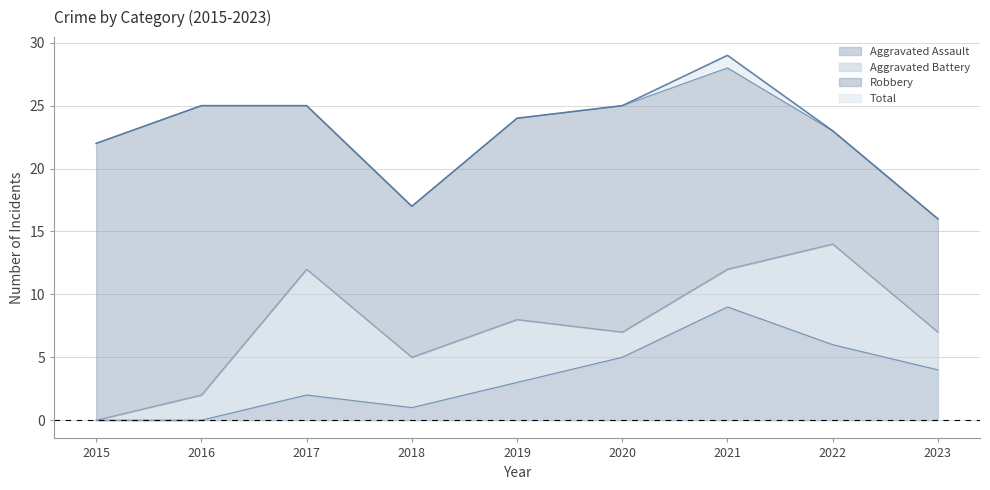

True or false: Total and Aggravated Assault intersect in this chart.

False